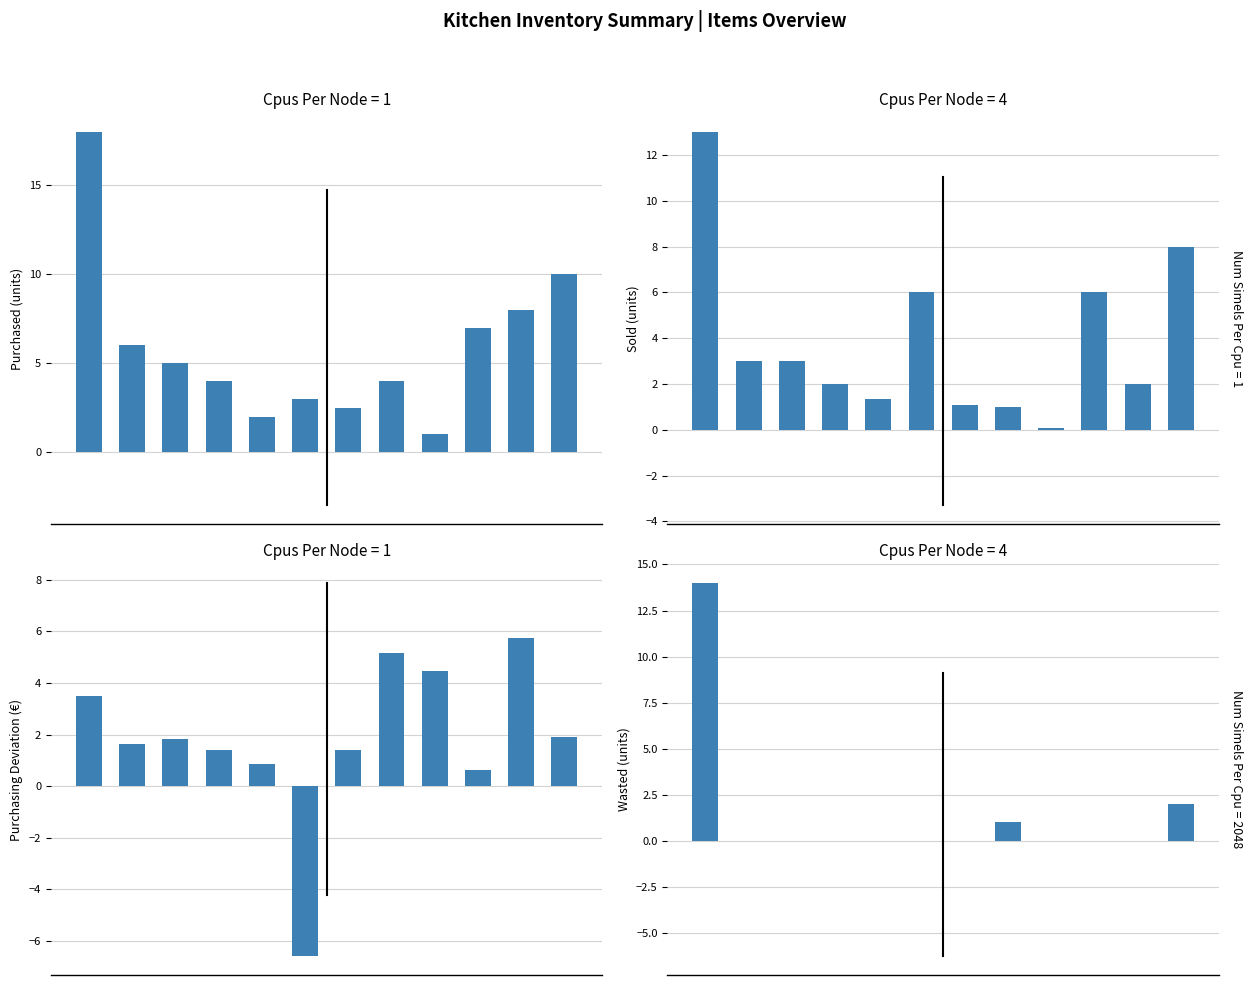

Which series has the widest spread of values?

Purchased (units)